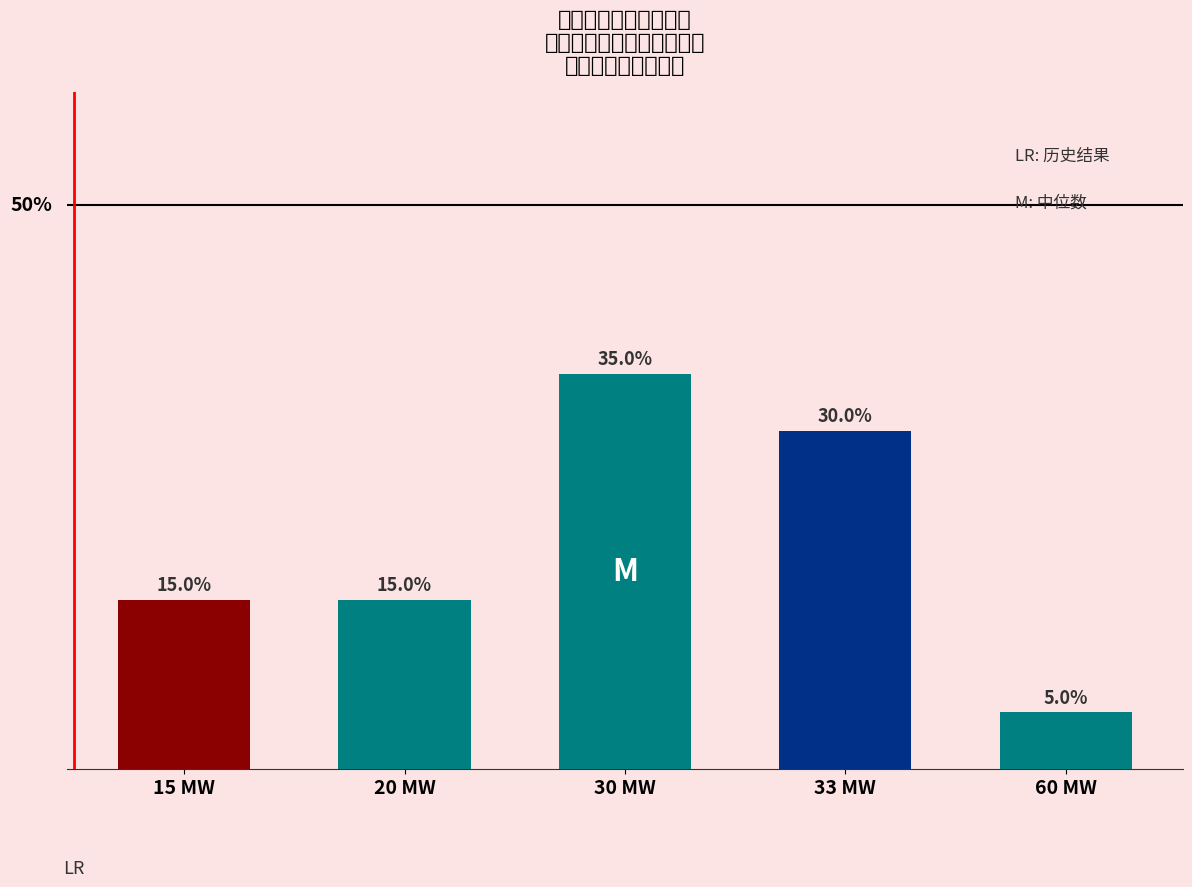

What is the difference between the maximum and minimum values?

30